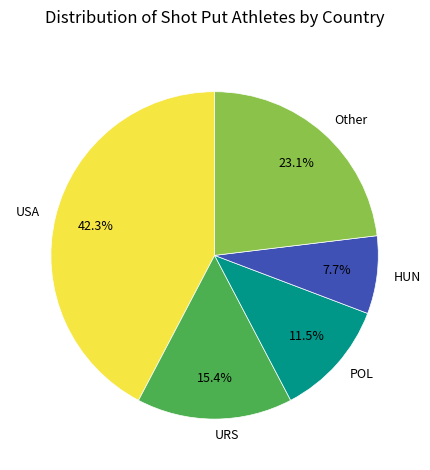

Is there any slice that represents more than half of the pie?

No